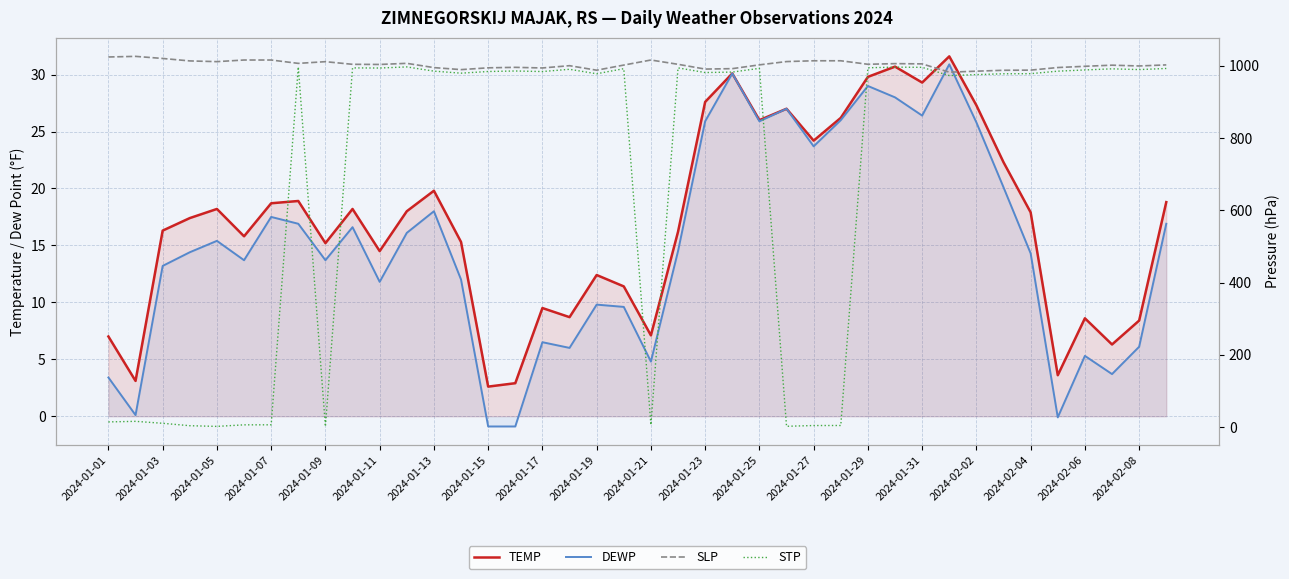

What is the total value across all series at 2024-02-04?

2005.3